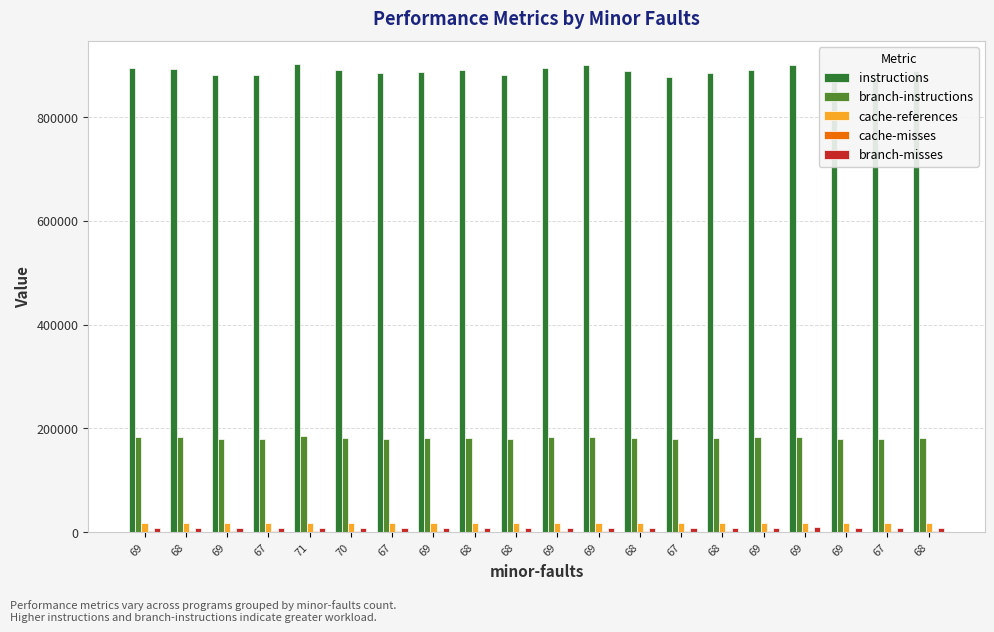

Between 71 and 69, which series saw the biggest shift?

instructions